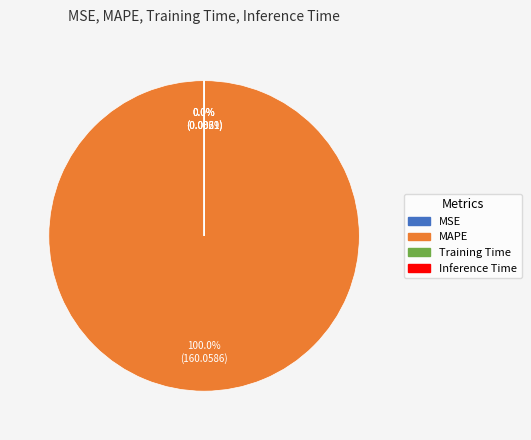

Which slice represents more than half of the pie?

MAPE